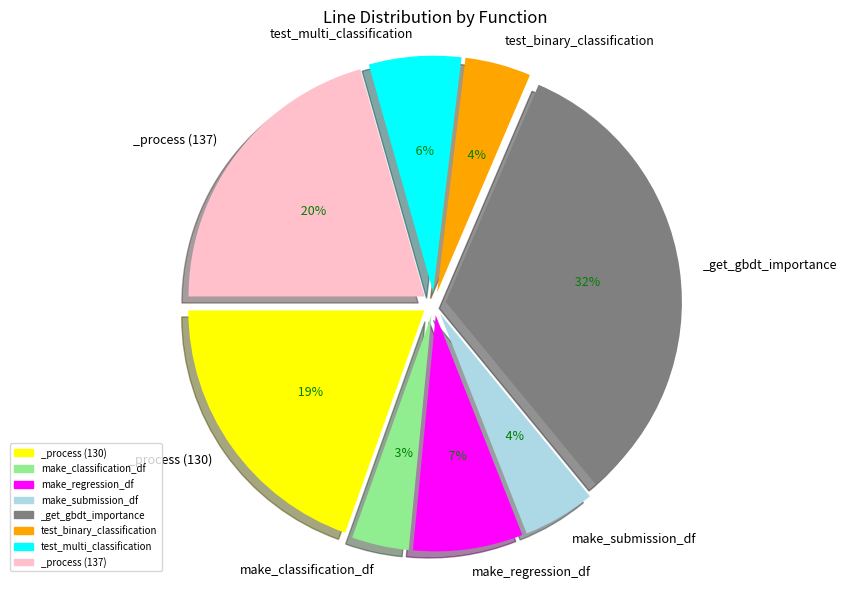

What is the total percentage of test_binary_classification and _process (130)?

24.1%